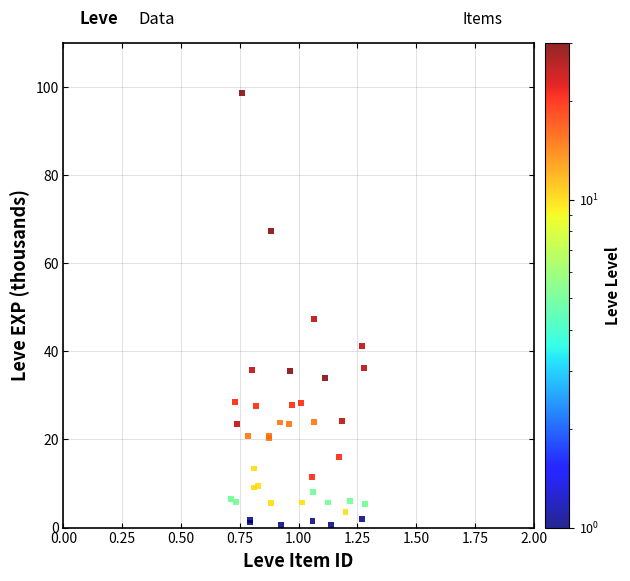

What Y value in the scatter plot is closest to 49?

47.3